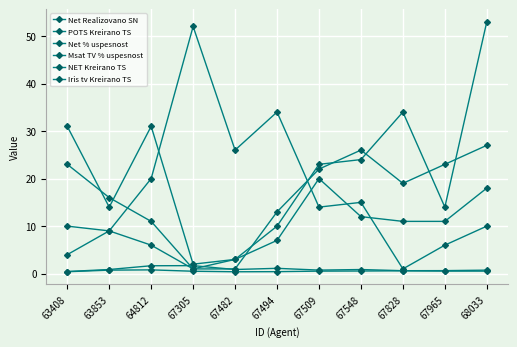

Which category has the lowest value in the Net % uspesnost series?

63408